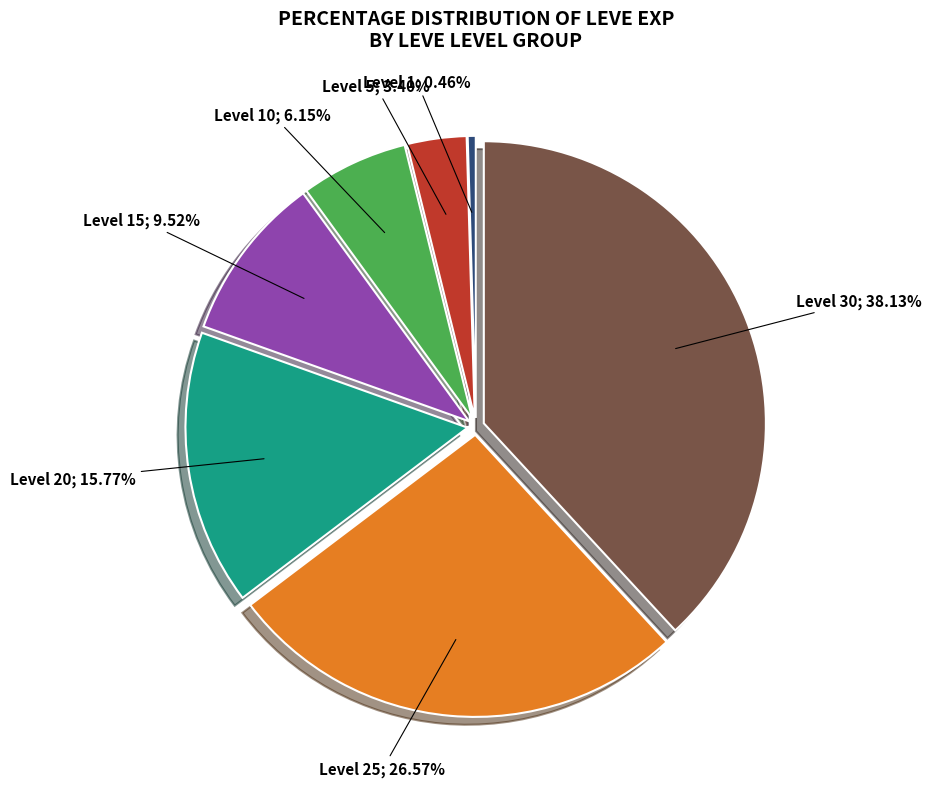

Is there a majority slice in this chart?

No